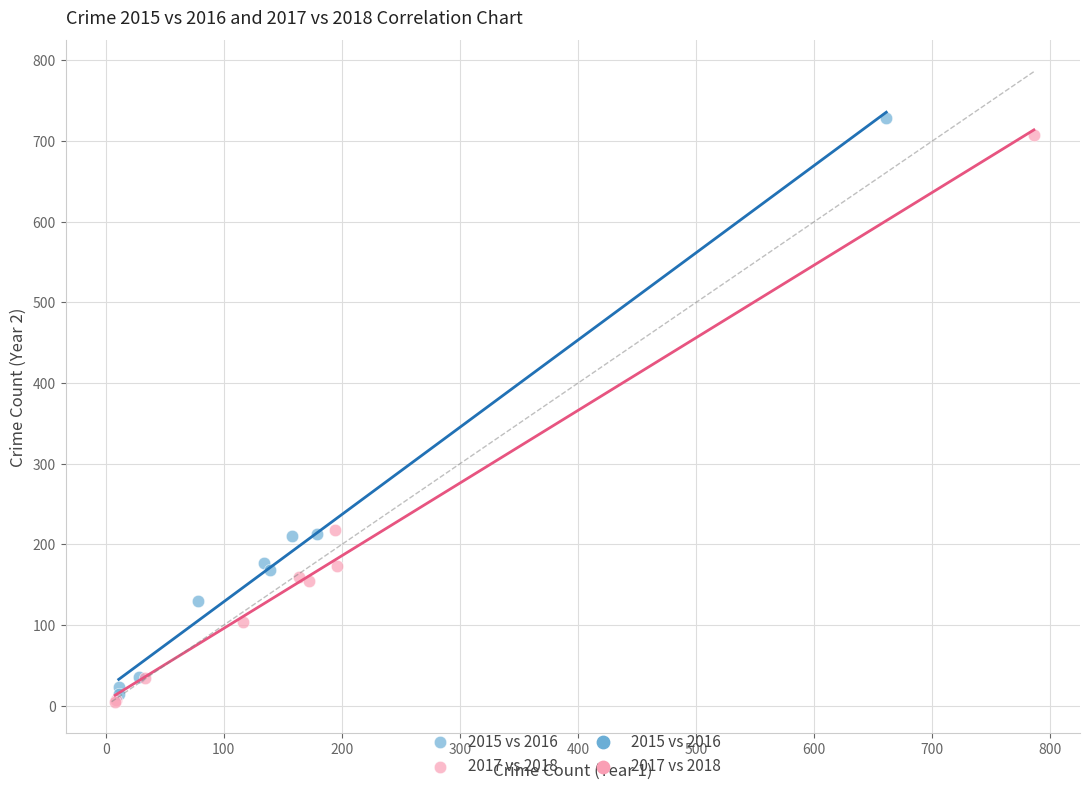

Which series has the largest Y range (max minus min)?

2015 vs 2016